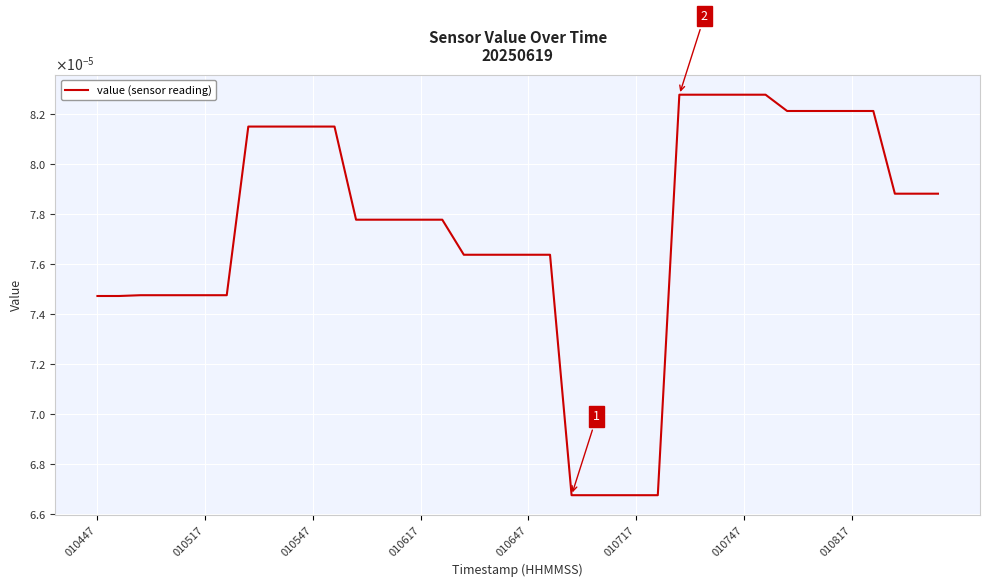

Does the chart have visible grid lines?

Yes